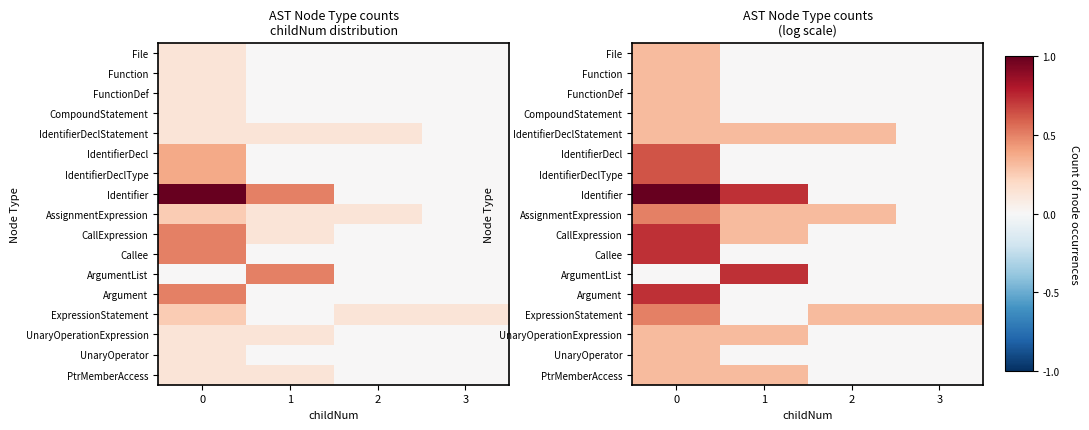

The value of AssignmentExpression at 0 is 0.7. True or false?

False